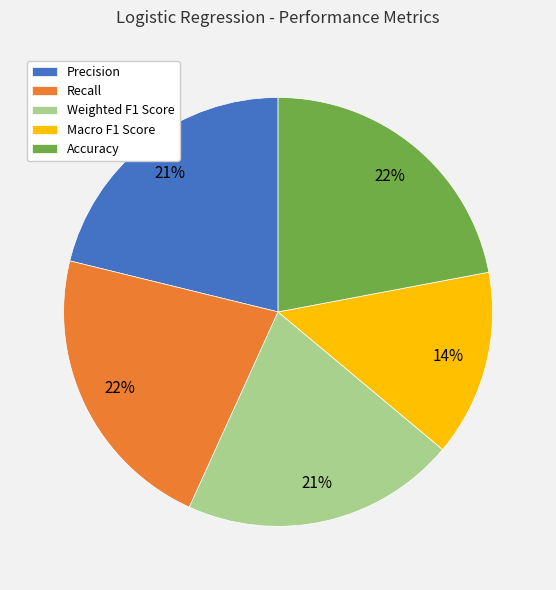

Count the number of slices in the pie.

5